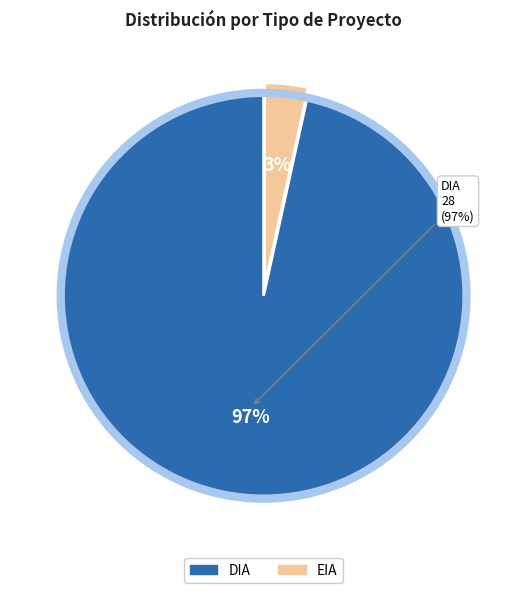

What is the change in value from DIA to EIA?

-27